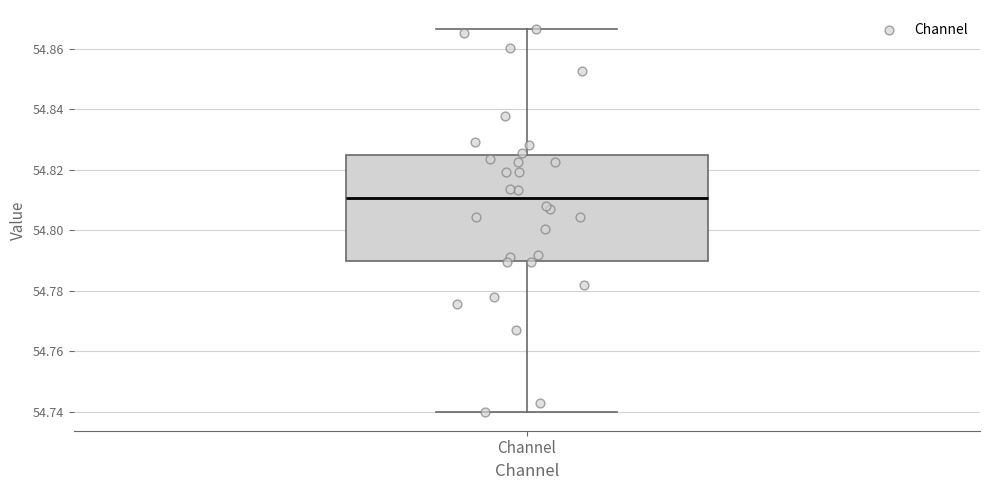

Read this box plot against the y-axis: the position of the median line, the range covered by the box, and the ends of both whiskers. The values are not printed on the chart, so give them approximately, as read against the axis.

median 54.810, box 54.790 to 54.824, whiskers 54.740 to 54.866